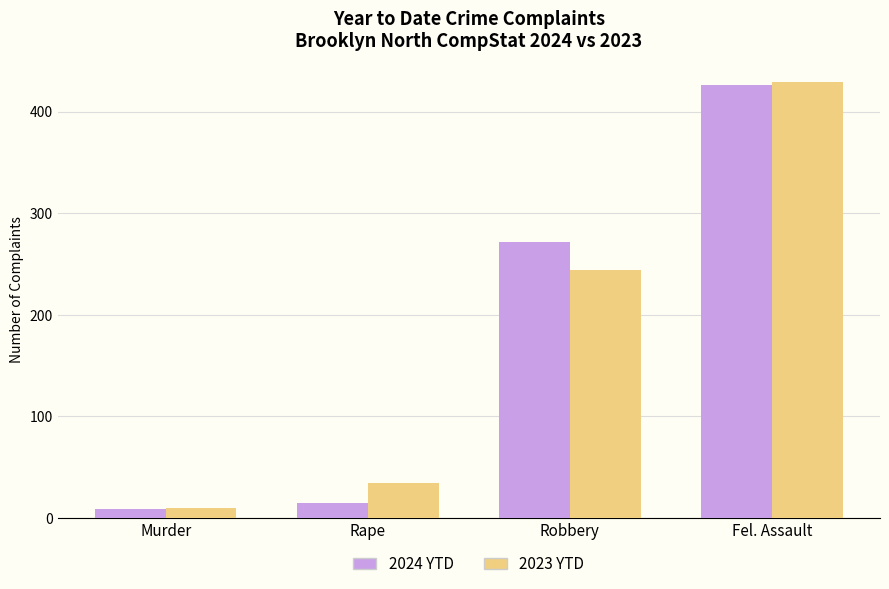

How many distinct data groups are displayed?

2